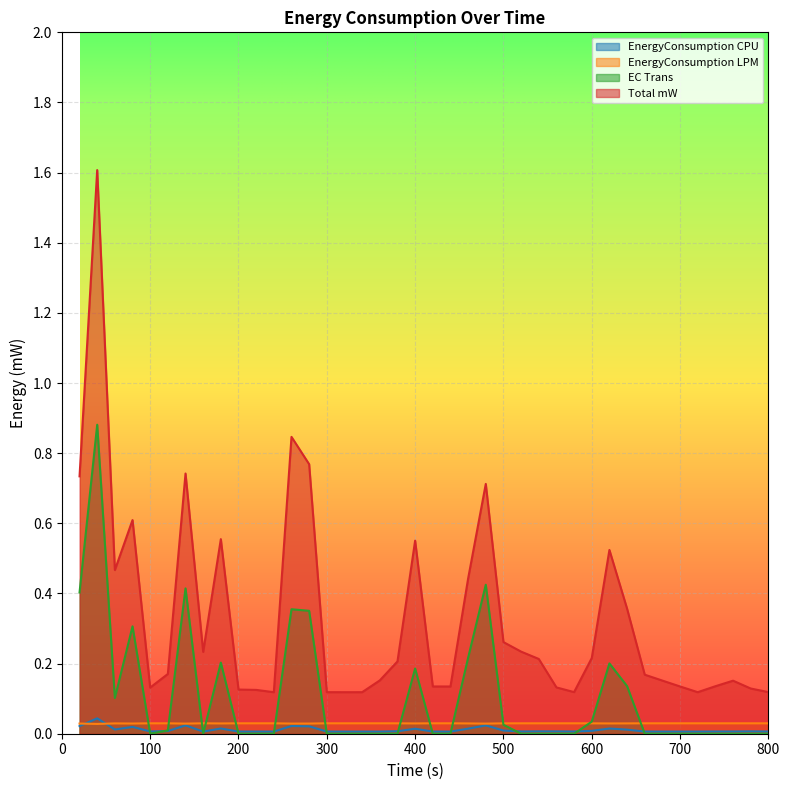

Which series has the largest total across all categories?

Total mW